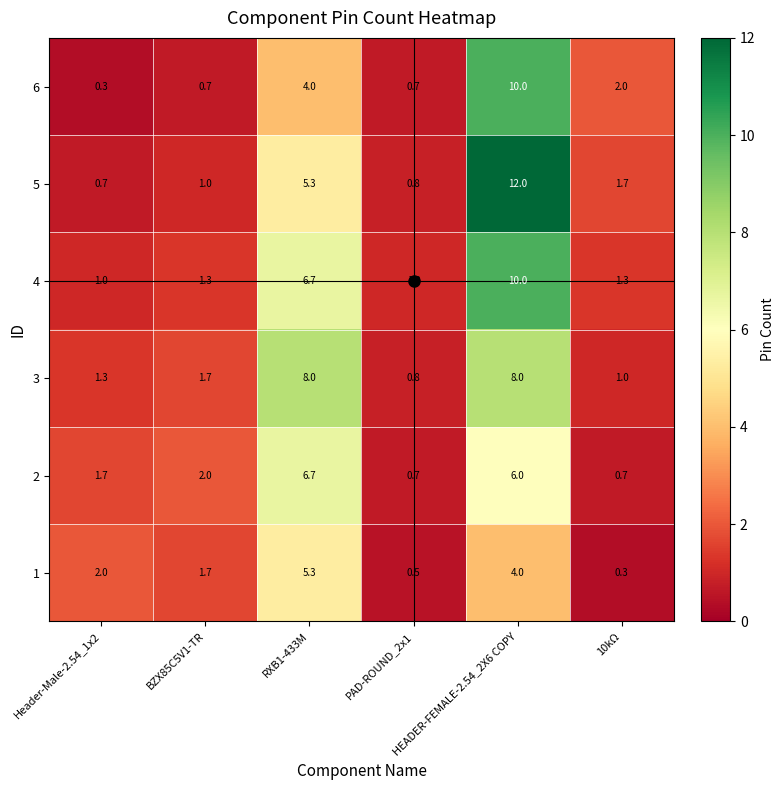

At how many categories does at least one series exceed 4?

2